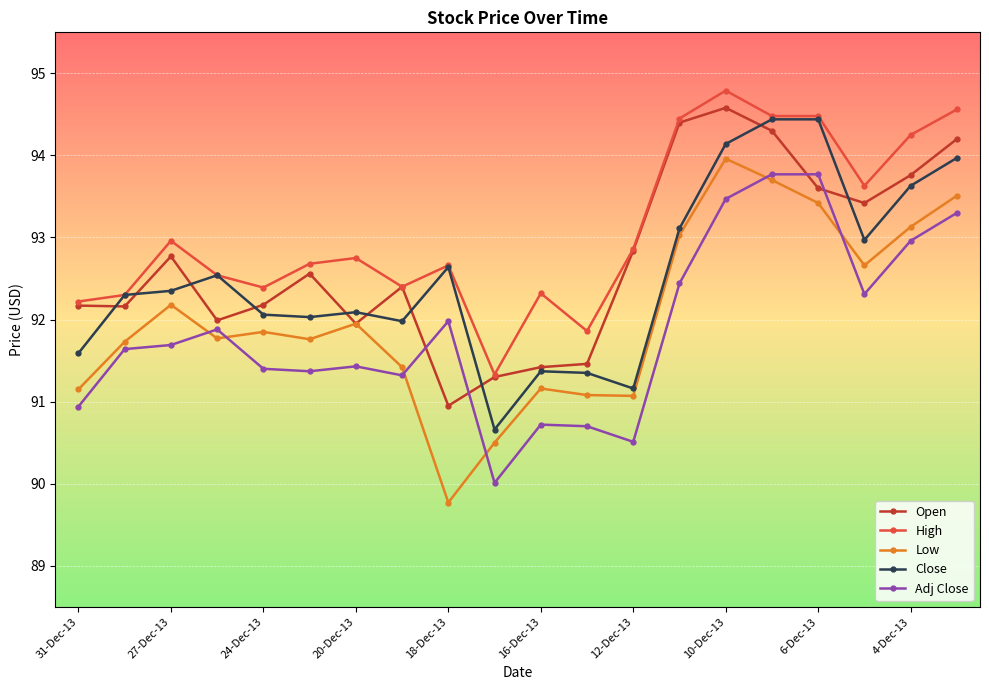

What is the value of the Low point at the 14th from the left?

93.0